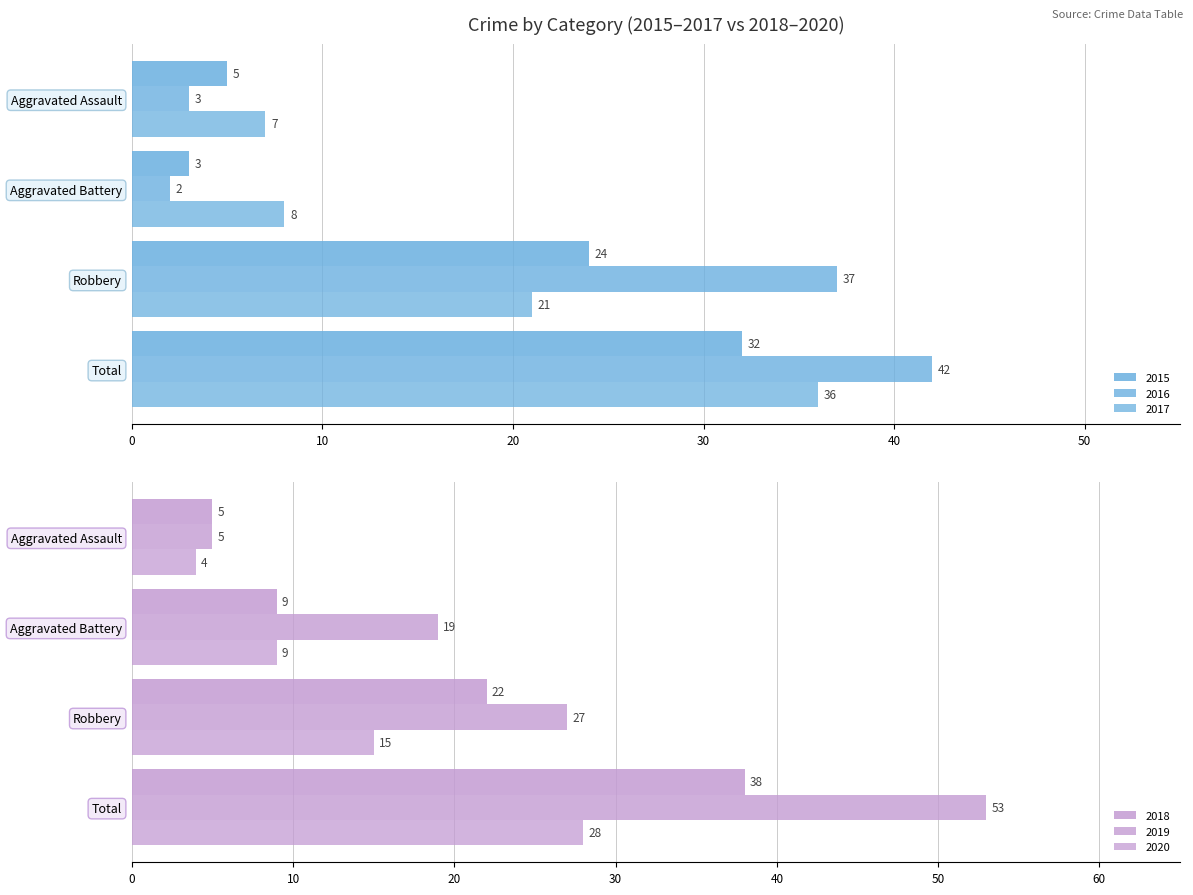

How many data points in 2017 are less than 21?

2